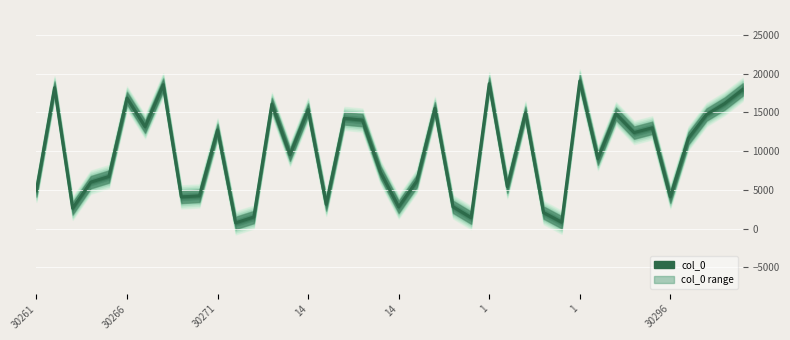

What is the maximum value shown in the chart?

19068